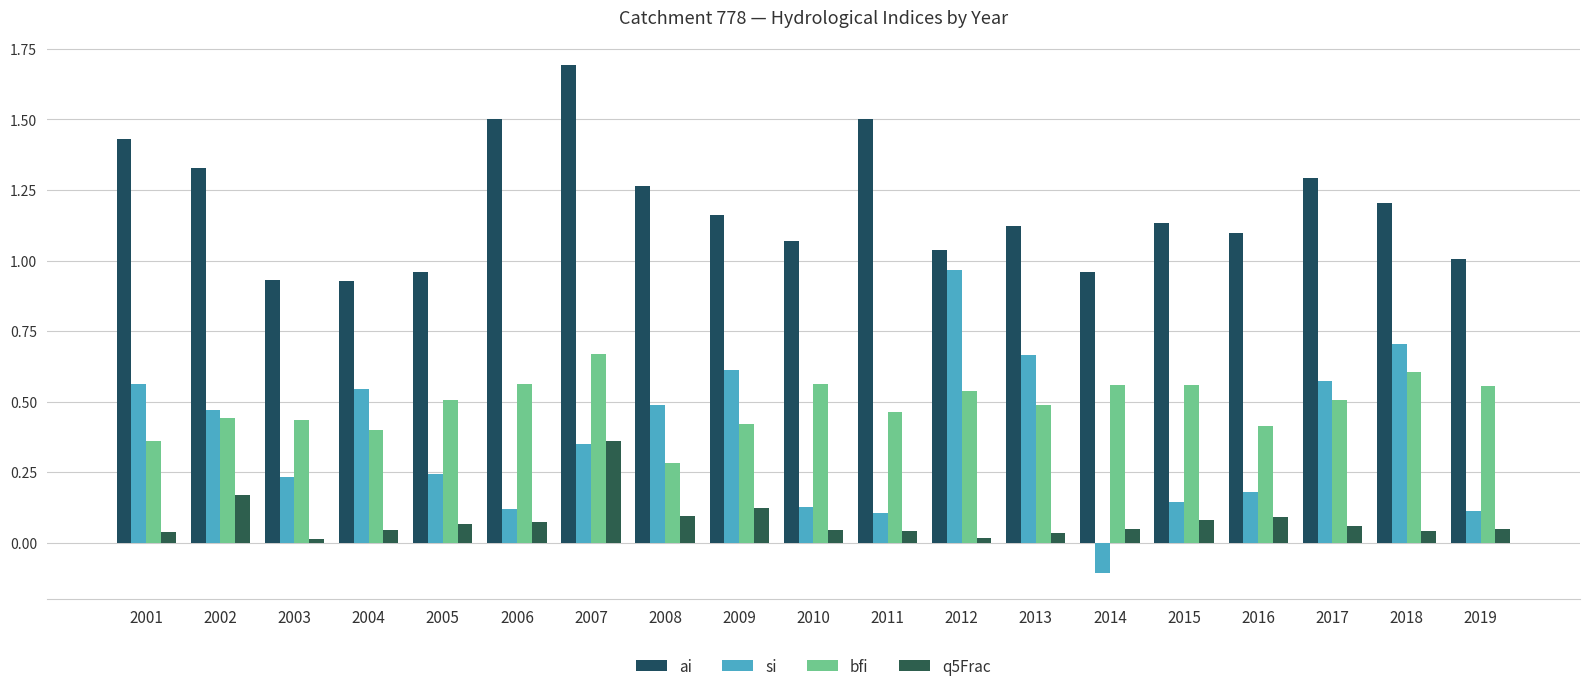

How many data points in si are above 0?

18